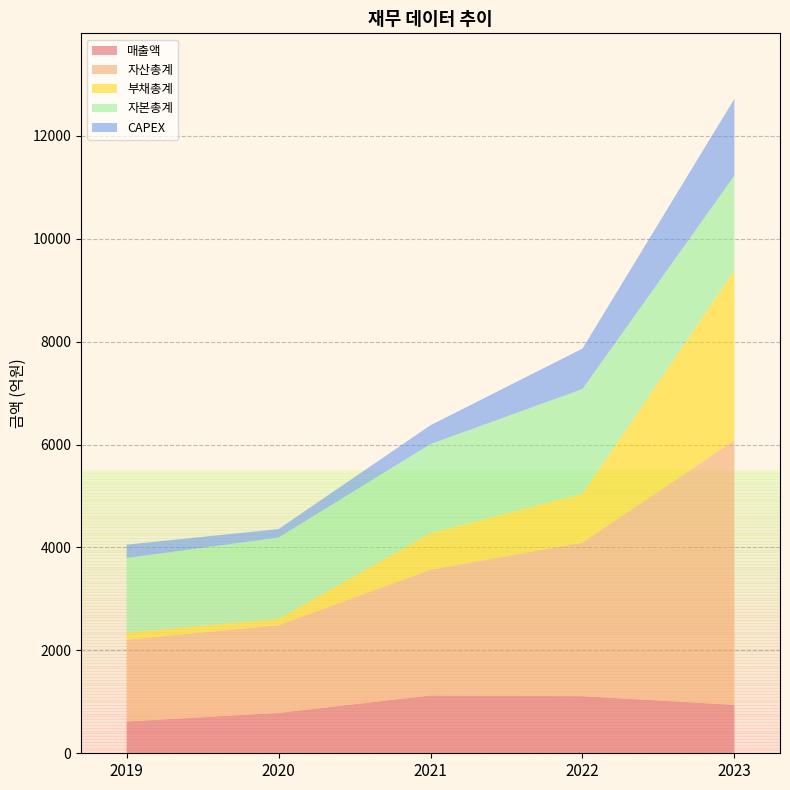

Reading right to left, what are all the values shown in this chart?

매출액: 941	1110	1124	784	618
자산총계: 5144	2985	2443	1705	1589
부채총계: 3301	952	713	124	137
자본총계: 1843	2033	1730	1580	1452
CAPEX: 1492	786	366	165	259